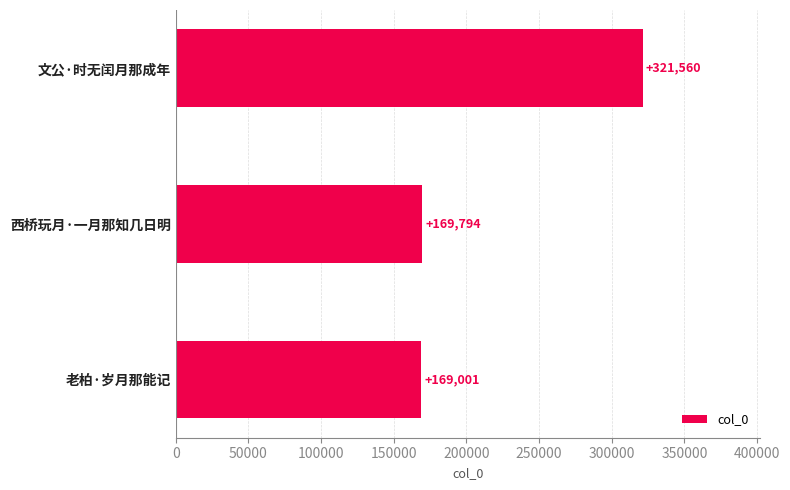

Are the bars horizontal?

Yes